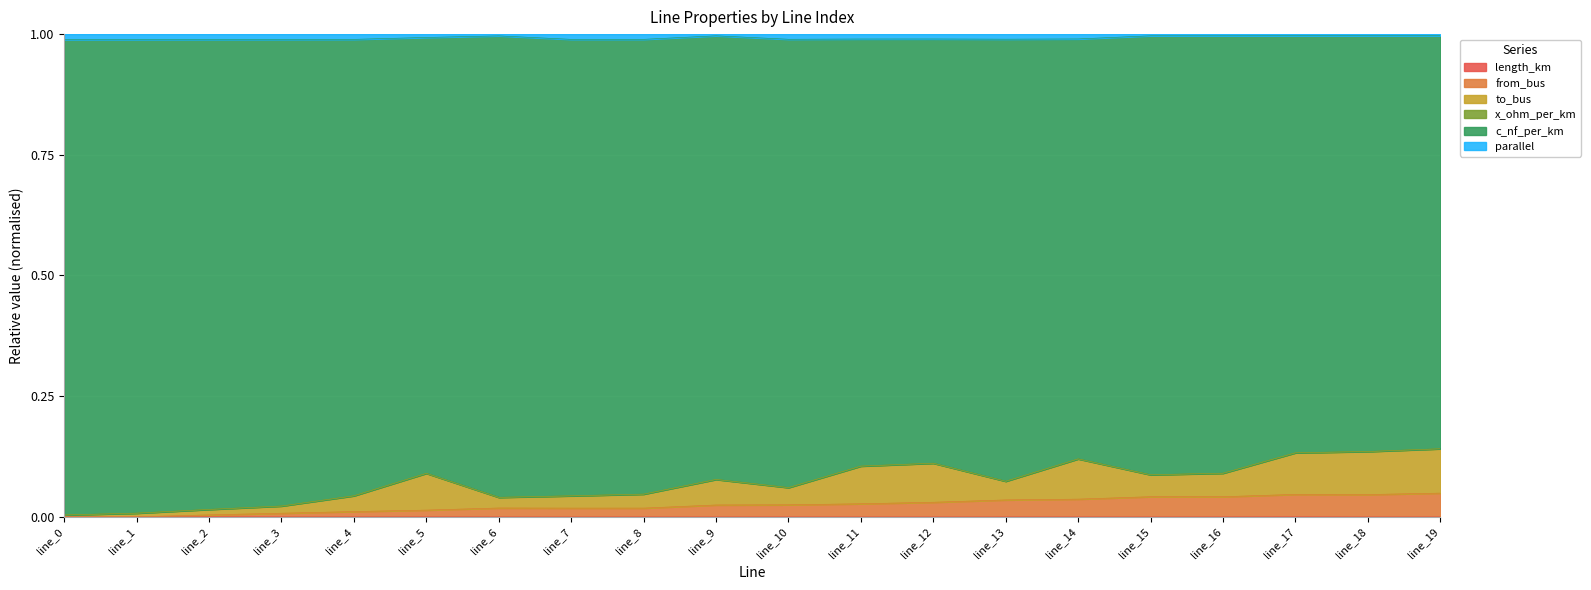

Where is the first local minimum for length_km?

line_1